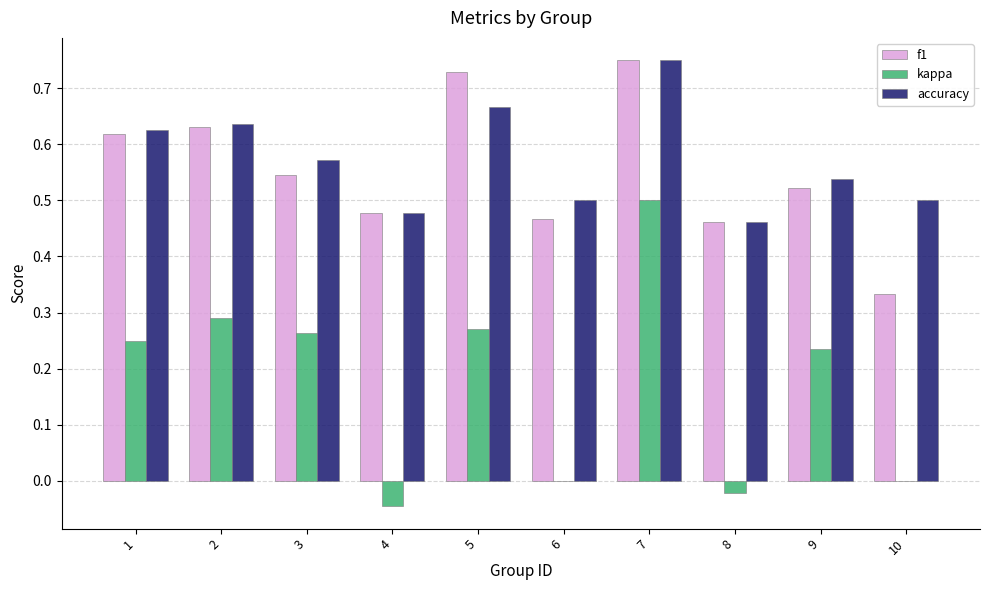

Is the value of accuracy at 2 greater than the value of kappa at 6?

Yes